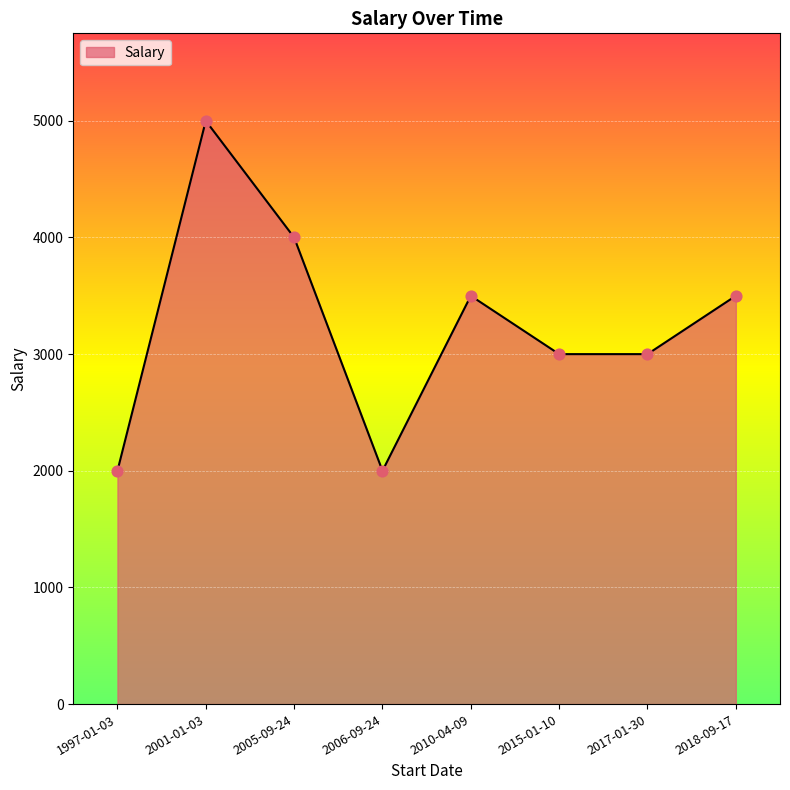

Approximately how many times larger is the value at 2010-04-09 compared to 2001-01-03?

0.7